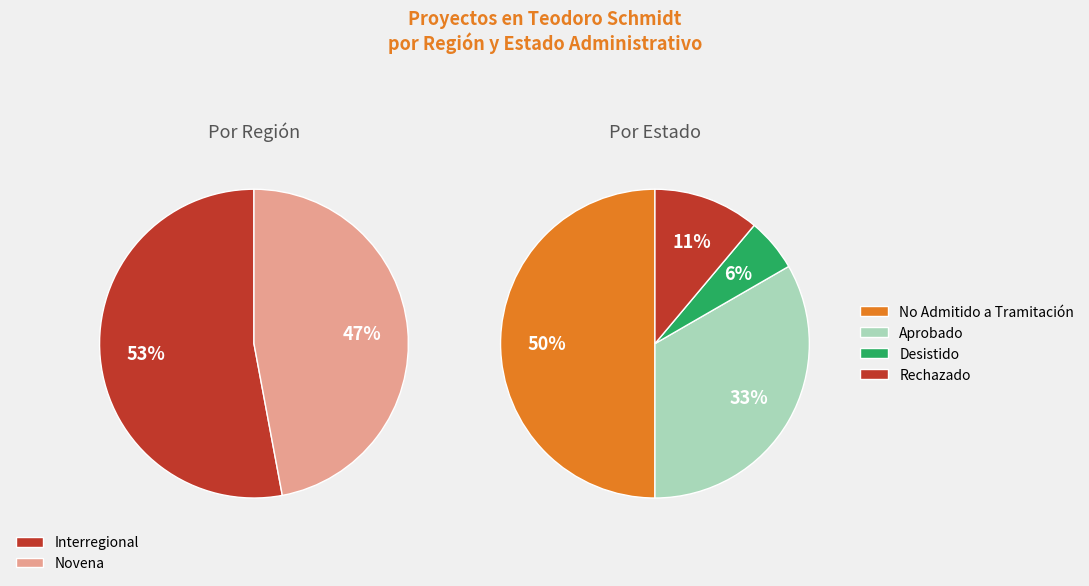

To the nearest percent, what is the average slice percentage?

33%